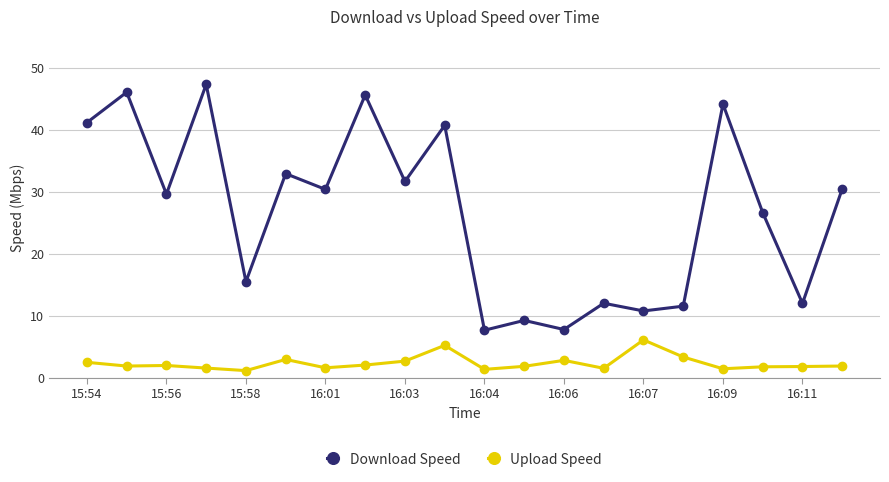

Which series has the widest spread of values?

Download Speed